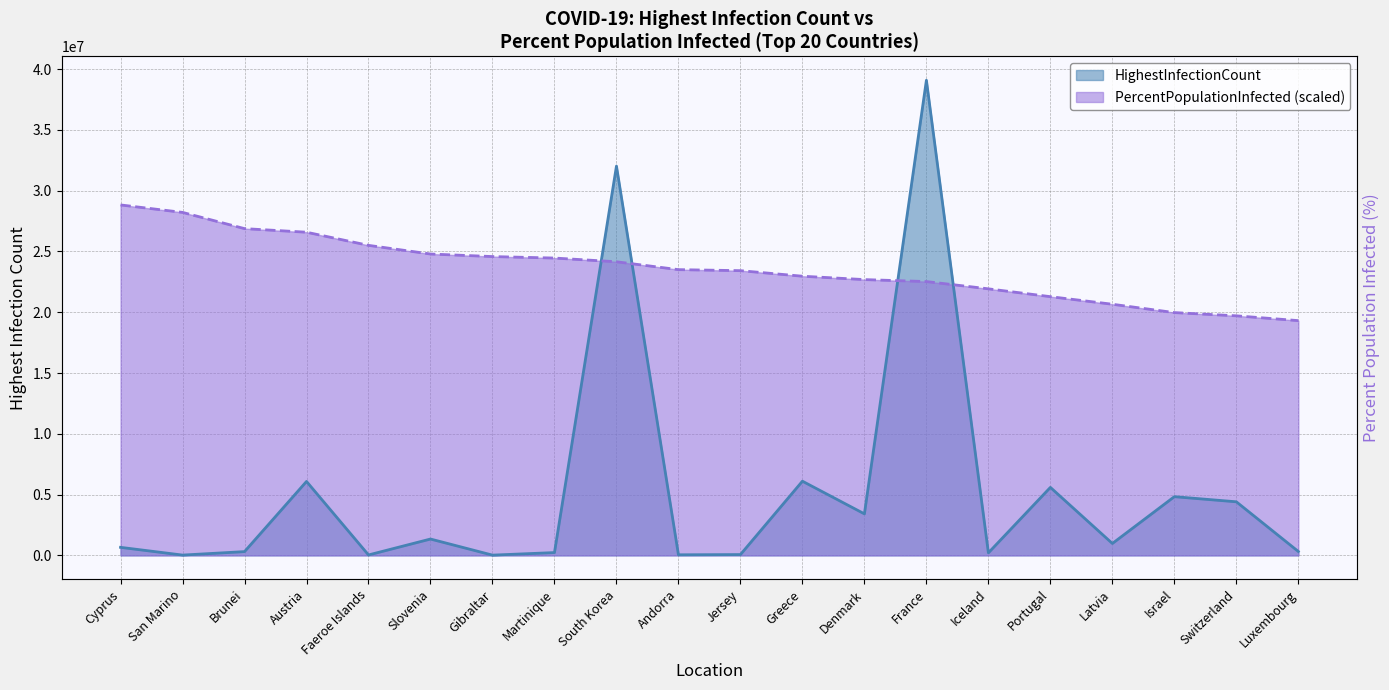

Reading left to right, extract all data points from this chart.

HighestInfectionCount: Cyprus=660854.0	San Marino=24319.0	Brunei=308777.0	Austria=6080088.0	Faeroe Islands=34658.0	Slovenia=1344525.0	Gibraltar=20550.0	Martinique=229975.0	South Korea=32018486.0	Andorra=48015.0	Jersey=66391.0	Greece=6101379.0	Denmark=3414195.0	France=39079469.0	Iceland=209191.0	Portugal=5592410.0	Latvia=978140.0	Israel=4828123.0	Switzerland=4406608.0	Luxembourg=319959.0
PercentPopulationInfected: Cyprus=28823238.4	San Marino=28209368.0	Brunei=26874805.0	Austria=26579059.3	Faeroe Islands=25498733.7	Slovenia=24786421.9	Gibraltar=24576402.0	Martinique=24454442.0	South Korea=24148333.9	Andorra=23501129.8	Jersey=23417136.2	Greece=22959970.6	Denmark=22682599.9	France=22520827.8	Iceland=21922787.4	Portugal=21278498.3	Latvia=20654964.0	Israel=19968301.7	Switzerland=19702359.4	Luxembourg=19307919.3